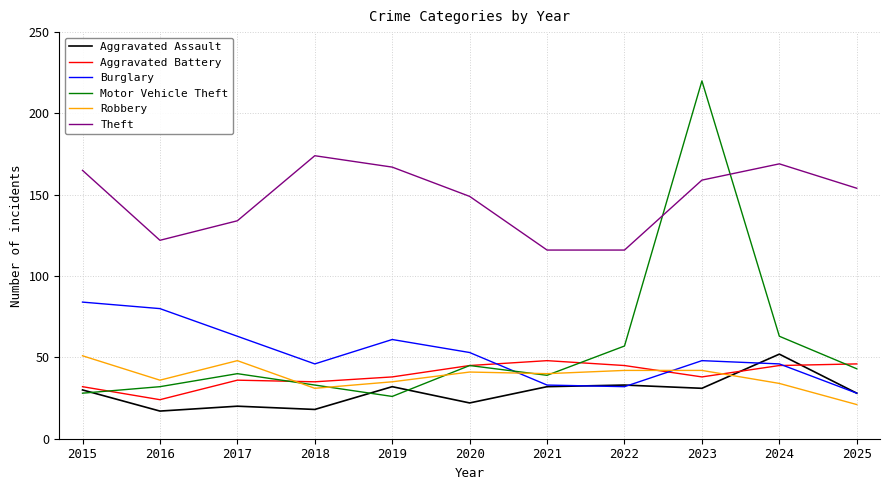

The Burglary series shows 53 at 2020. True or false?

True